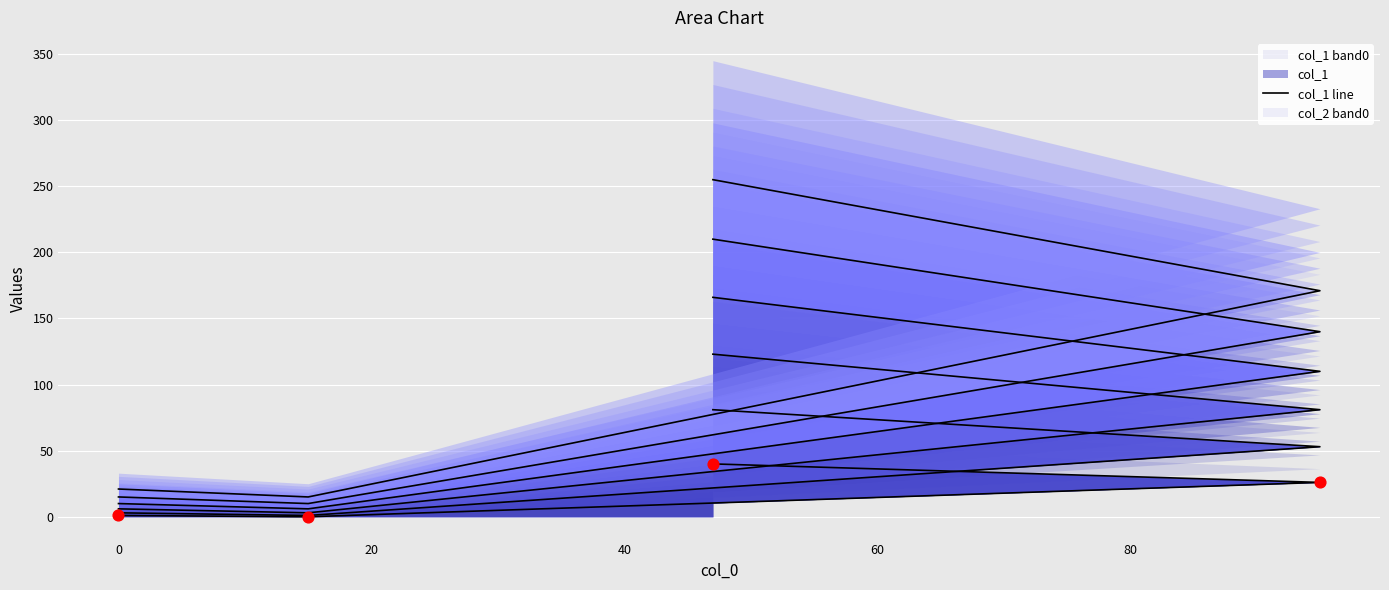

Which series contains the lowest Y value?

col_1